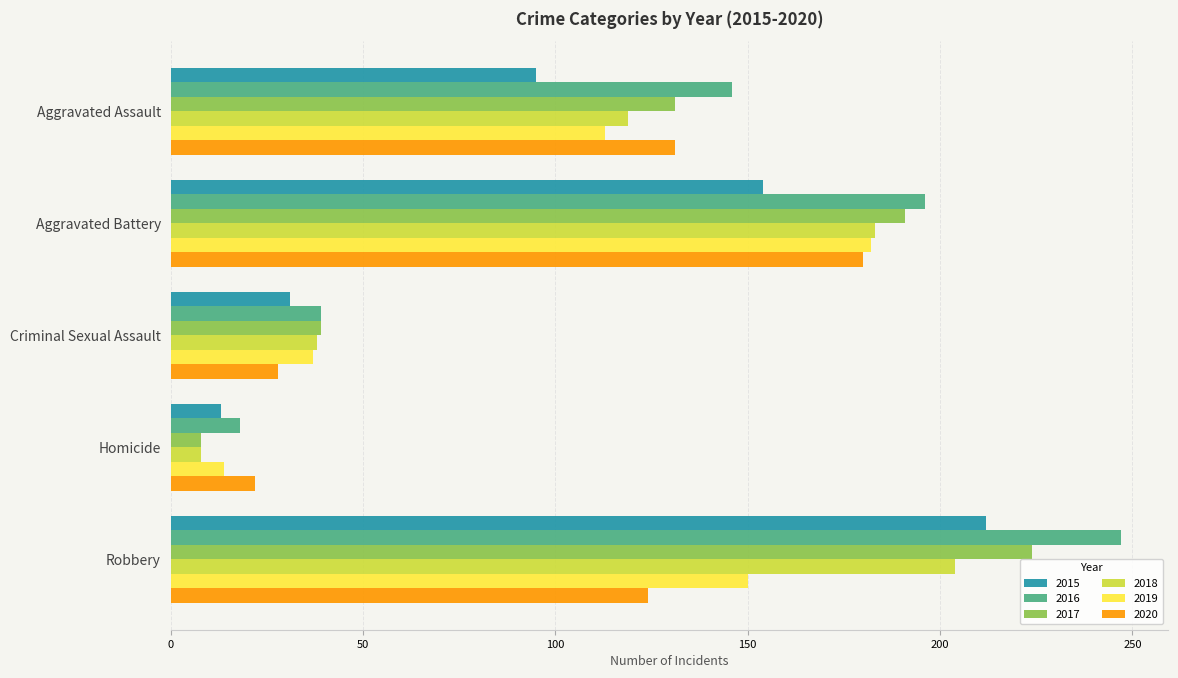

What is the average value of the 2020 series?

97